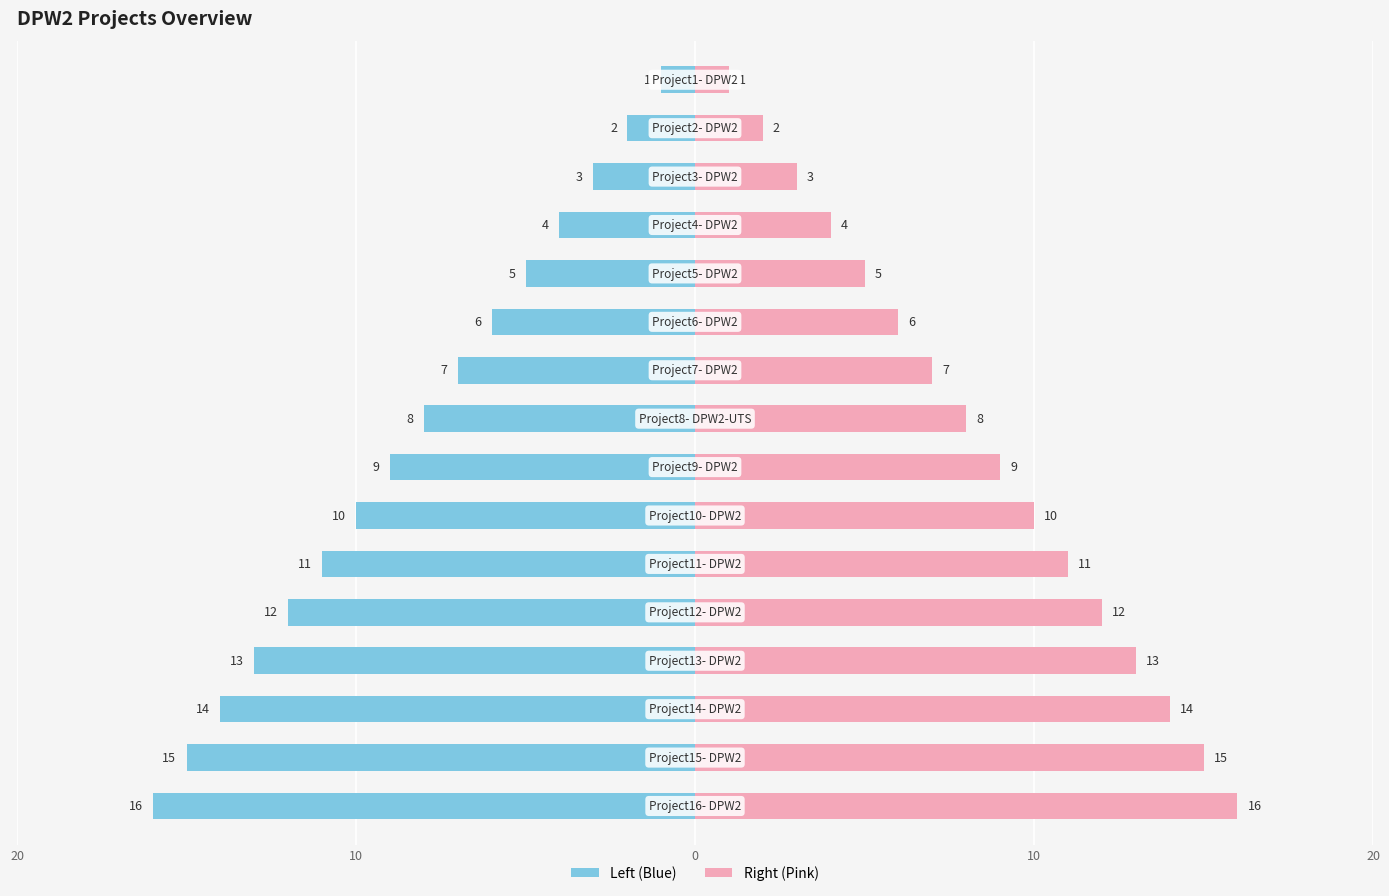

How many data points in Project Number (Left) are above -8?

7